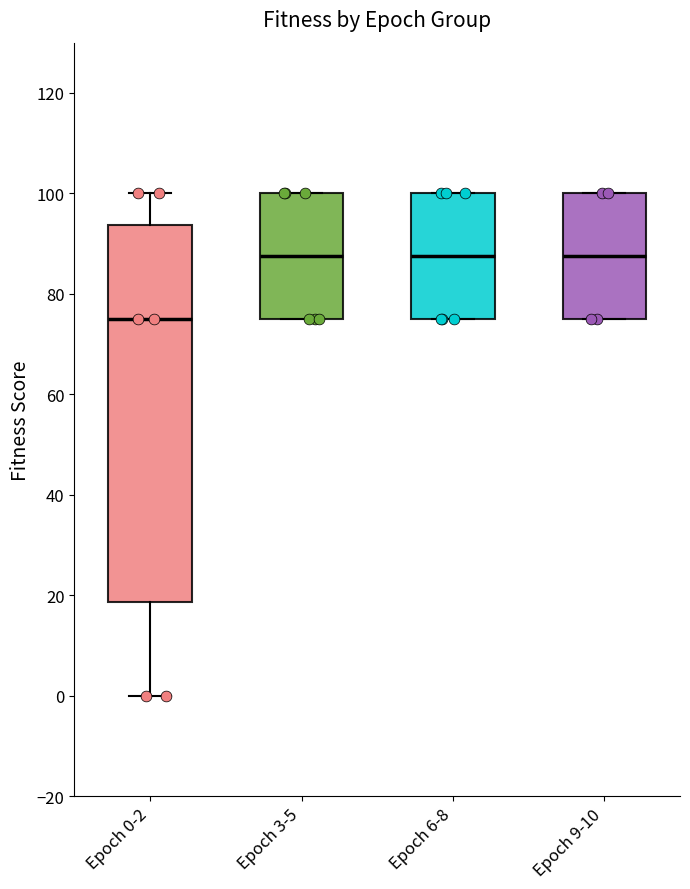

Reading left to right, transcribe this box plot: for each box, give where its median line is, the range the box spans, and where its two whiskers end, as read against the y-axis. The values are not printed on the chart, so give them approximately, as read against the axis.

Epoch 0-2: median 76, box 18 to 94, whiskers 0 to 100
Epoch 3-5: median 88, box 76 to 100, whiskers 76 to 100
Epoch 6-8: median 88, box 76 to 100, whiskers 76 to 100
Epoch 9-10: median 88, box 76 to 100, whiskers 76 to 100